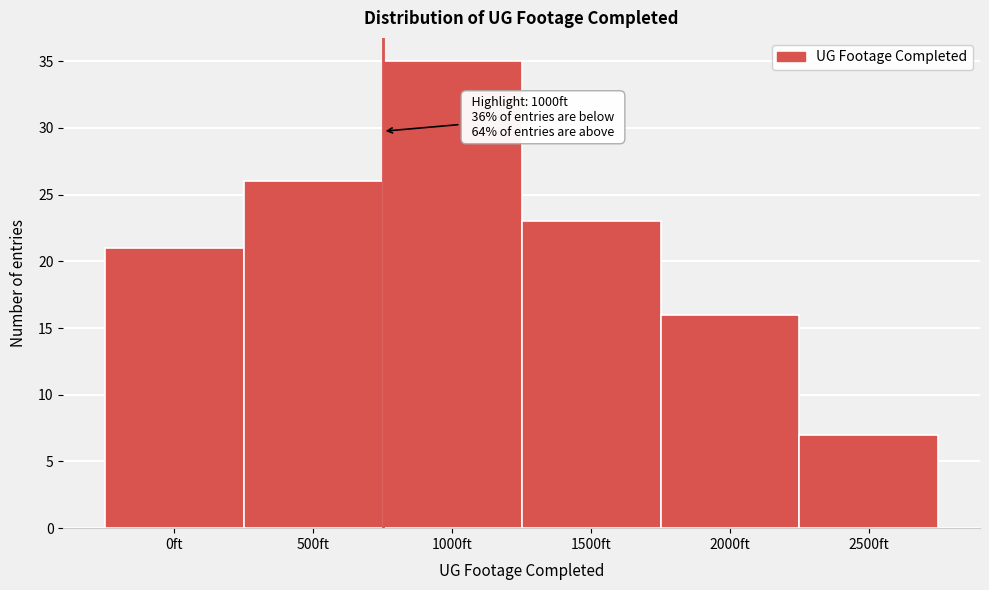

Reading right to left, extract all data points from this chart.

7	16	23	35	26	21